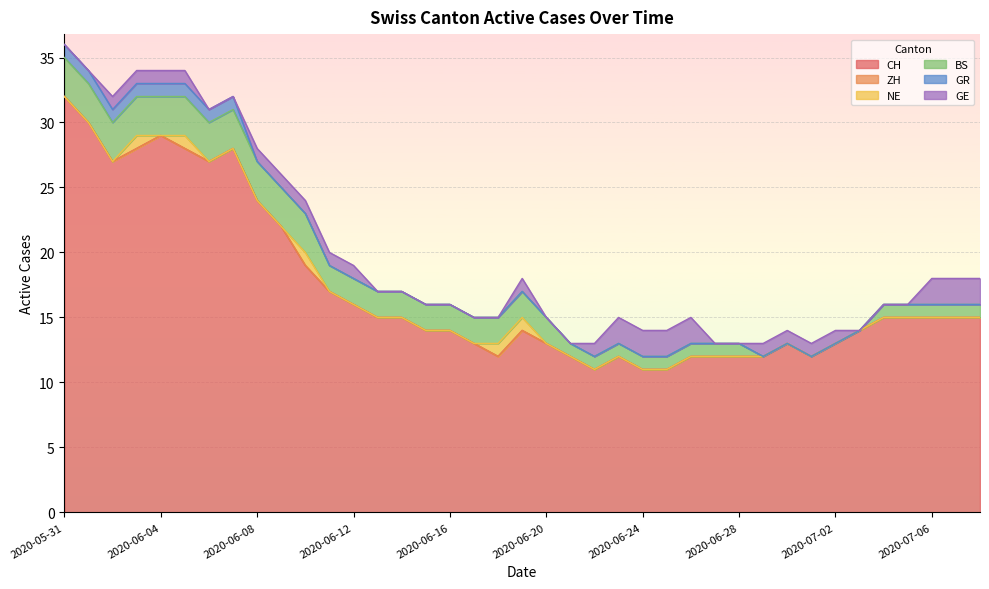

At which label is GE closest to 1?

2020-06-02